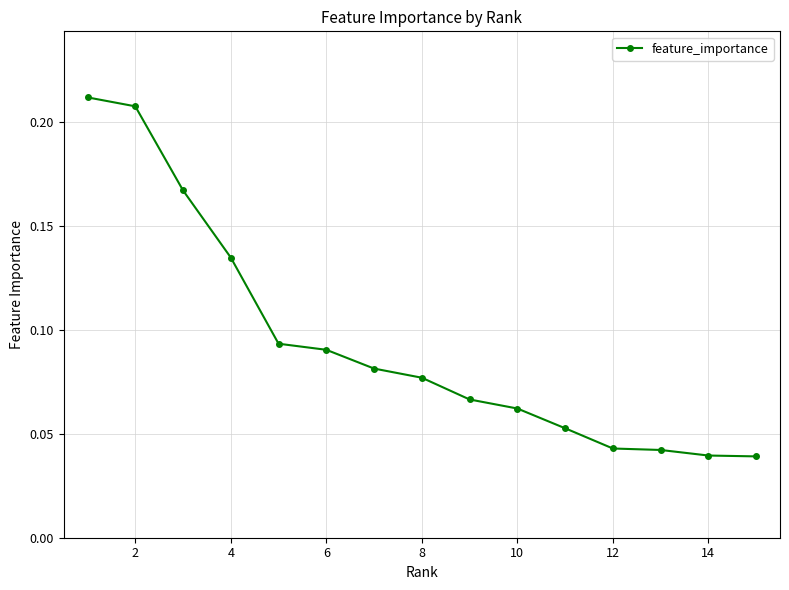

How many values are between 0 and 1?

15